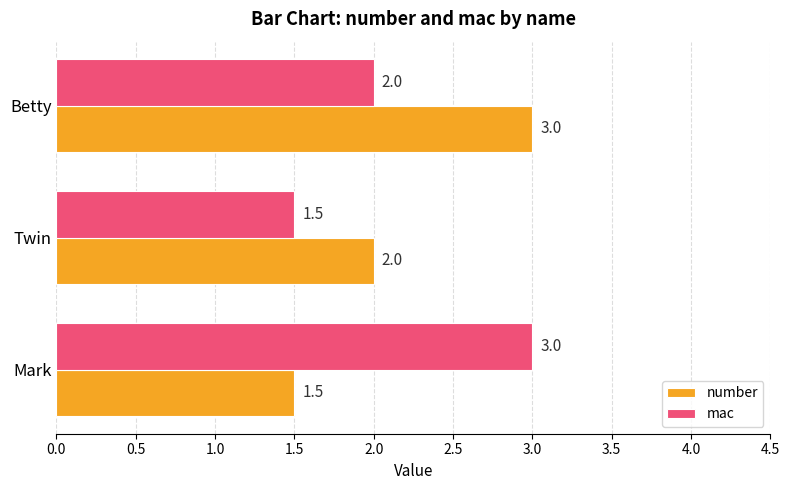

How many mac values are between 1 and 3?

3